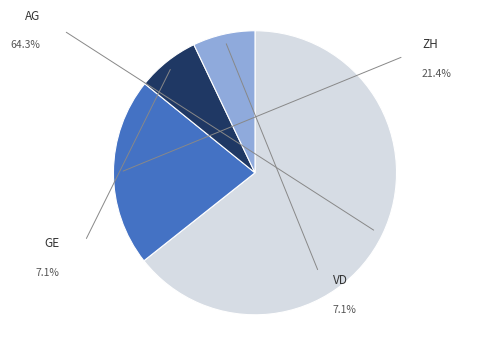

Which slice is the largest?

AG